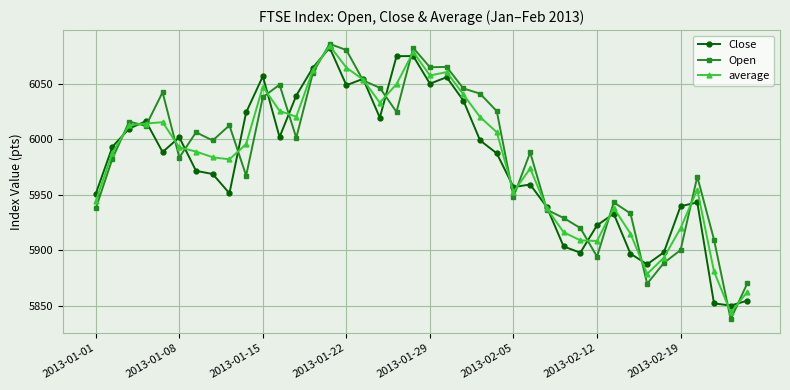

True or false: Open has more than 2 points higher than both neighbors.

True